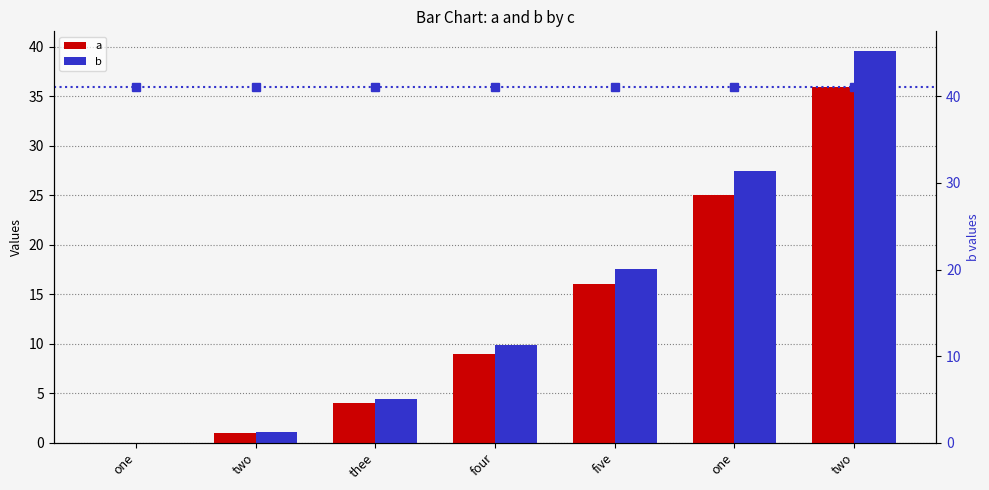

Is the value of a at four greater than the value of b at thee?

Yes